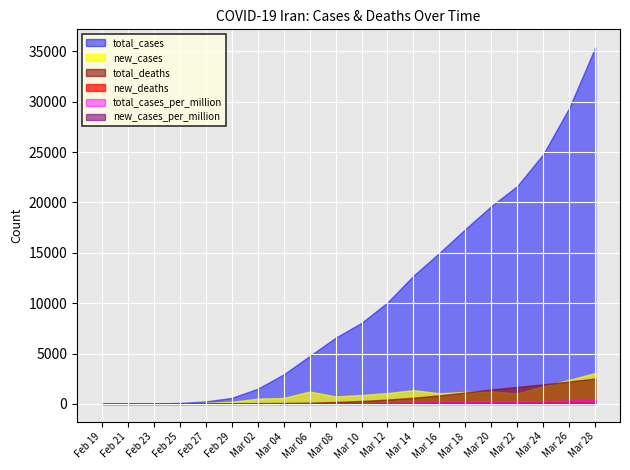

What position from the right is 2020-03-06?

12